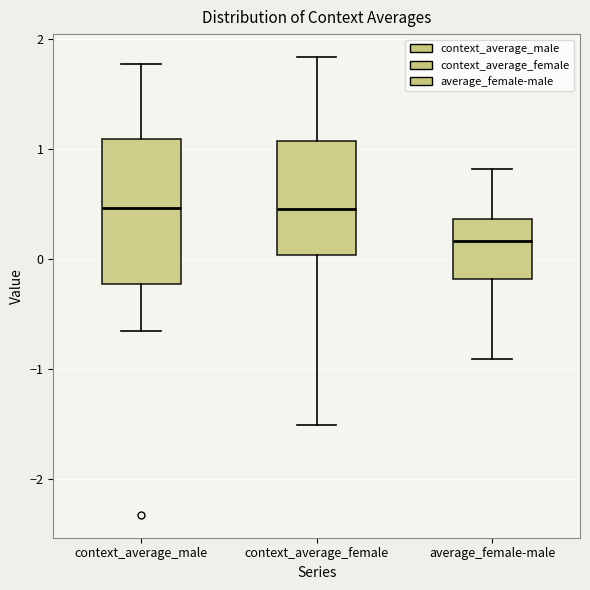

Which box is the tallest, from its lower edge to its upper edge?

context_average_male